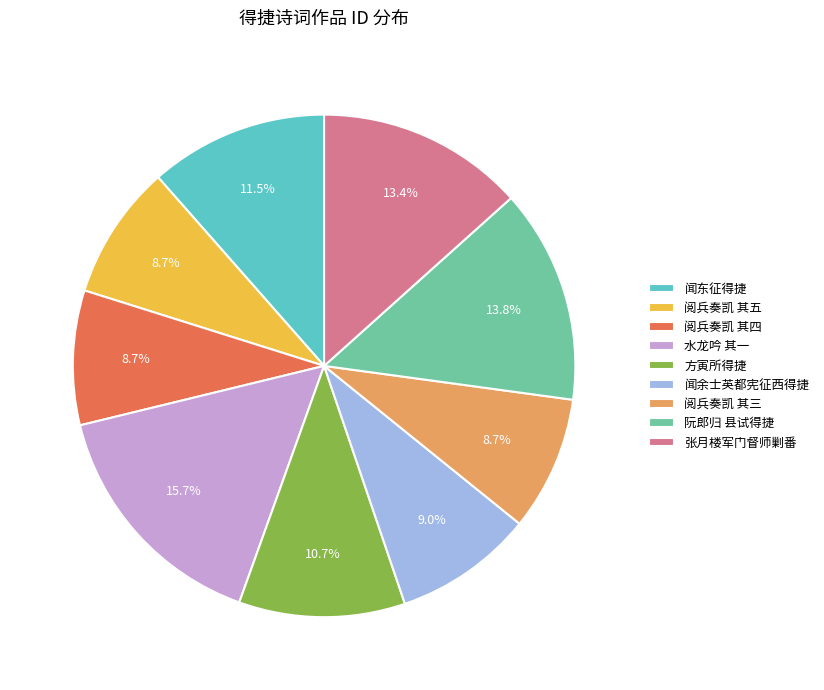

Is the sum of 闻余士英都宪征西得捷 and 阅兵奏凯 其四 greater than half?

No